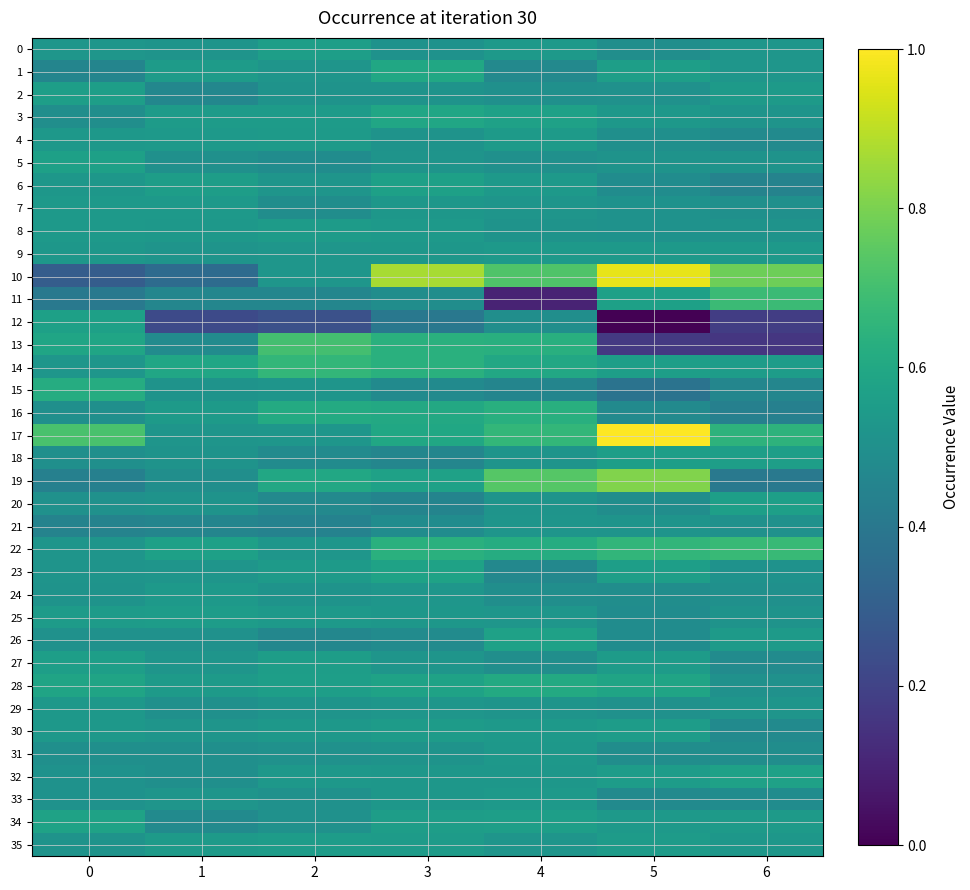

List the series in order of their peak value, lowest first.

21, 31, 29, 33, 24, 7, 9, 4, 8, 35, 25, 30, 2, 27, 18, 0, 20, 6, 5, 12, 32, 26, 34, 23, 3, 1, 28, 15, 16, 14, 22, 11, 13, 19, 10, 17